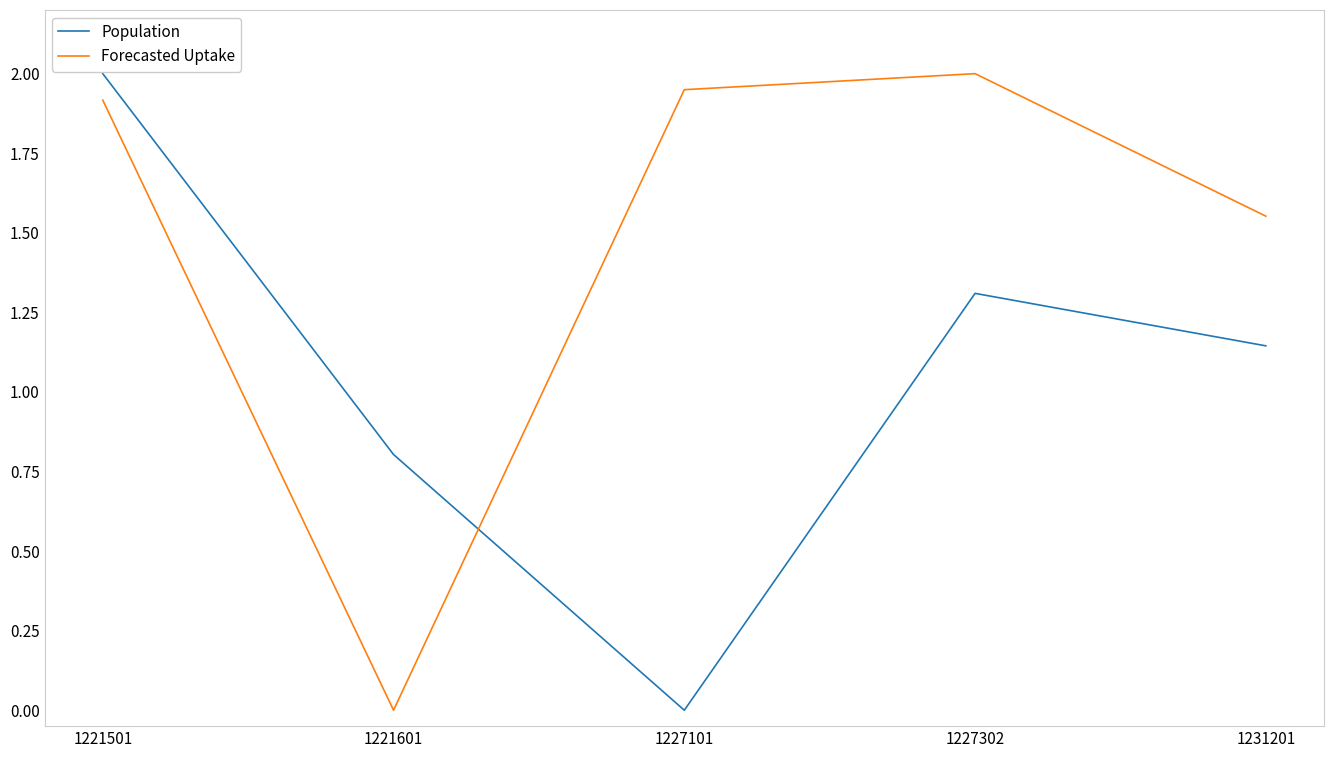

What is the maximum value for Forecasted Uptake?

2.0